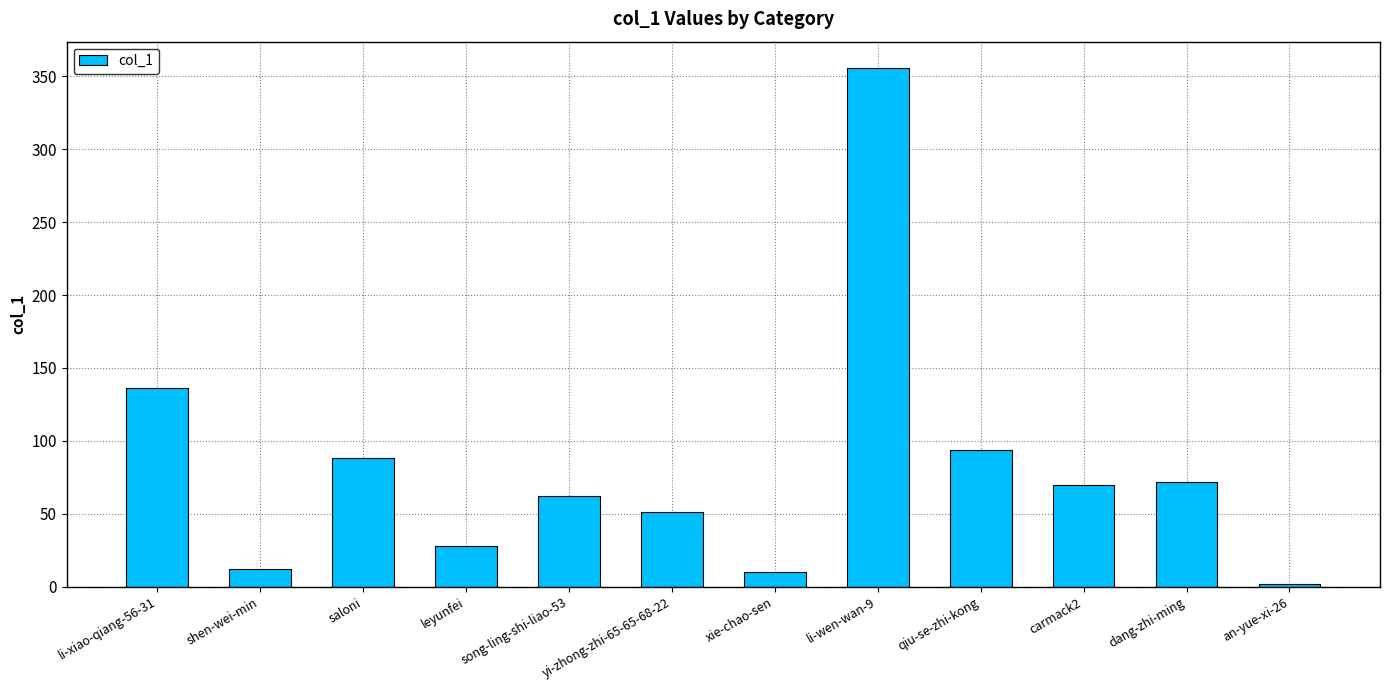

What is the average value?

82